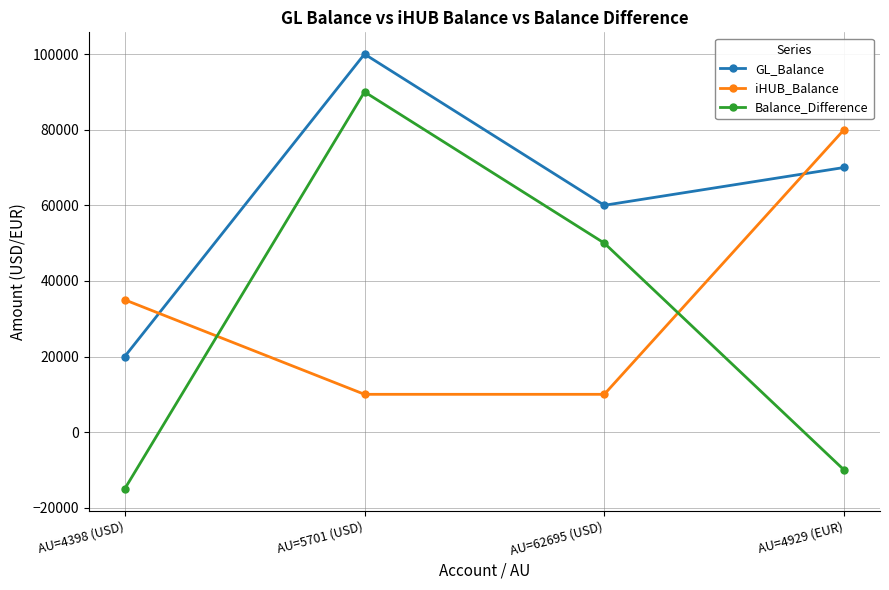

Is it true that iHUB_Balance equals 10000 at AU=62695 (USD)?

True